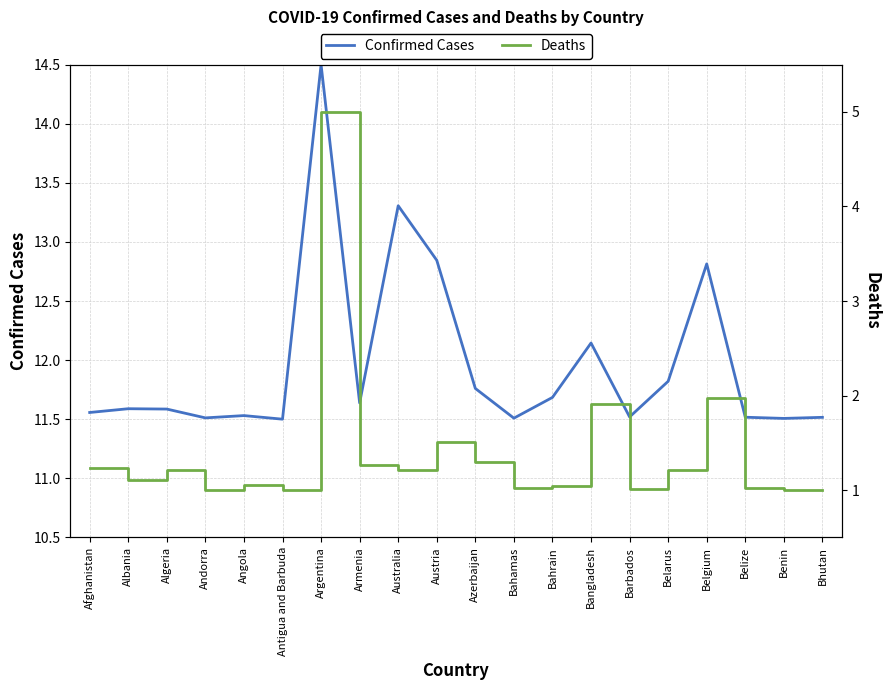

How many lines are shown in the chart?

2